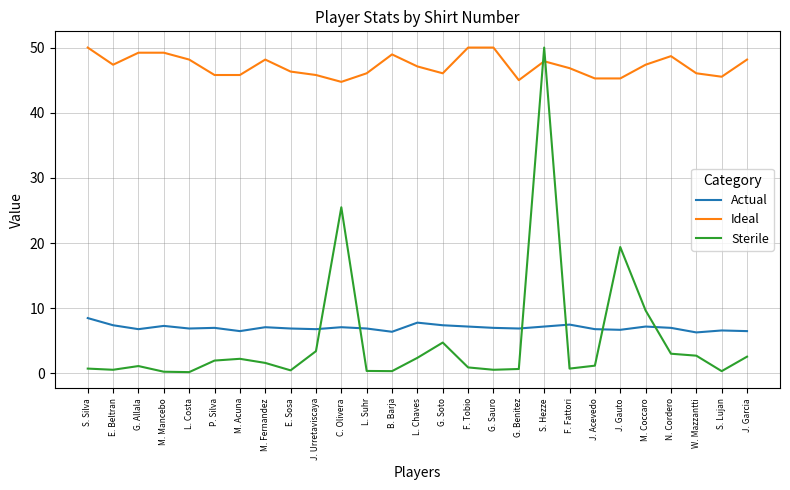

Which series ends up on top after the final intersection of Ideal and Sterile?

Ideal